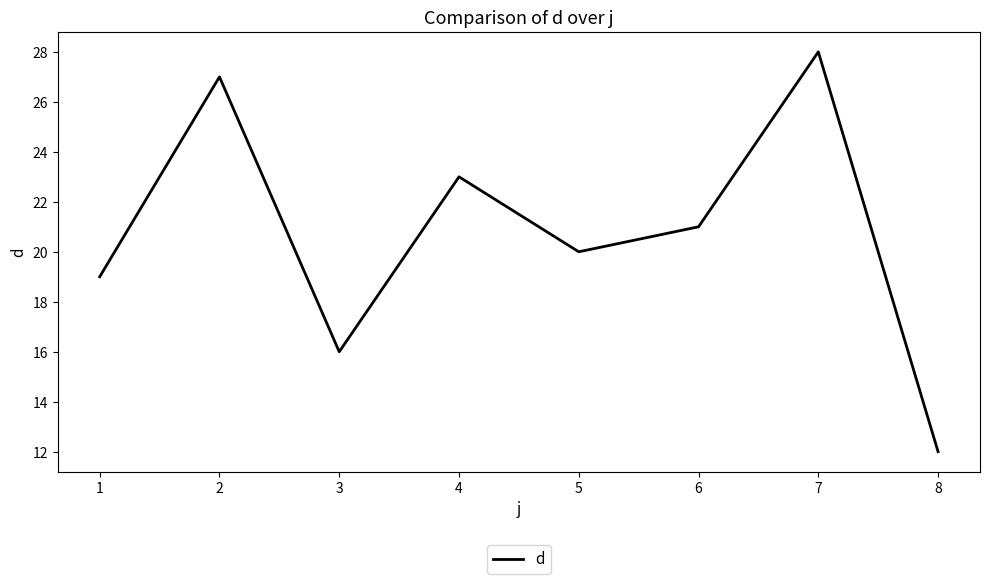

What is the sum of all values?

166